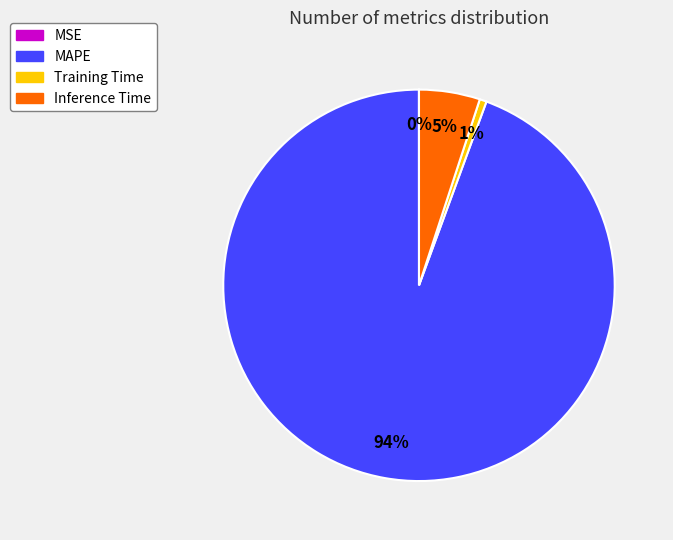

Is it true that Training Time is 1% of the pie?

True